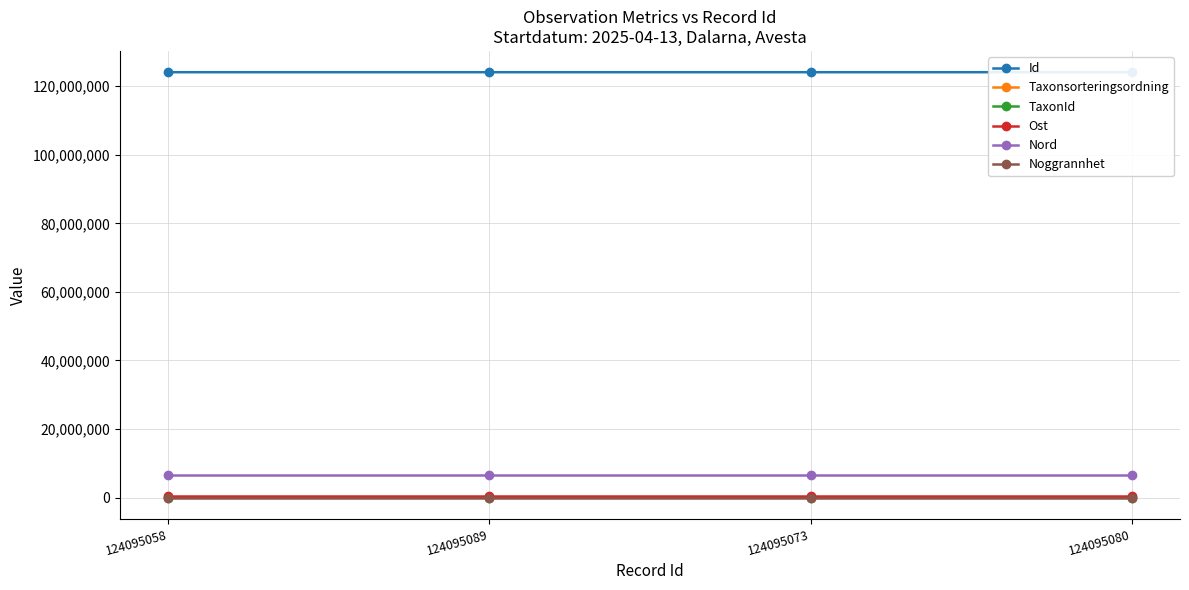

The Nord series shows 6676704 at 124095058. True or false?

True